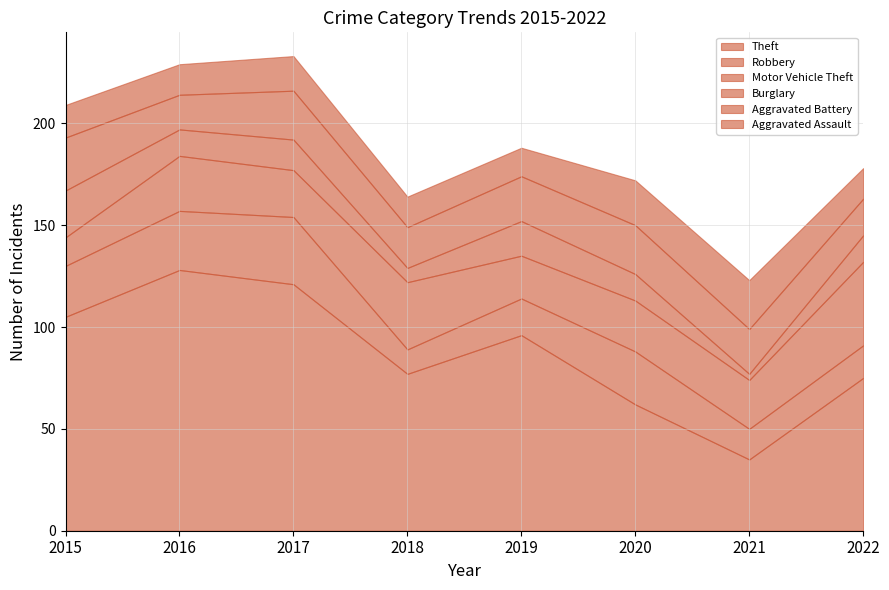

At which category does Theft reach its first local peak?

2016